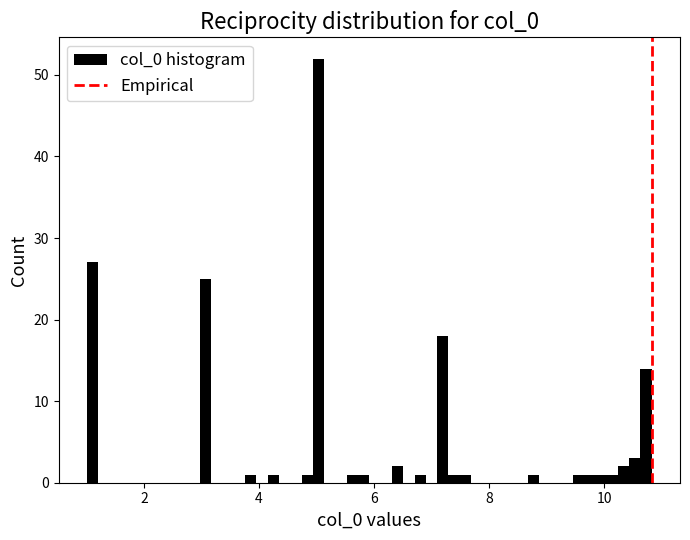

Around what value on the x-axis is the tallest bar? Give the approximate position of its centre, as read against the axis.

5.0